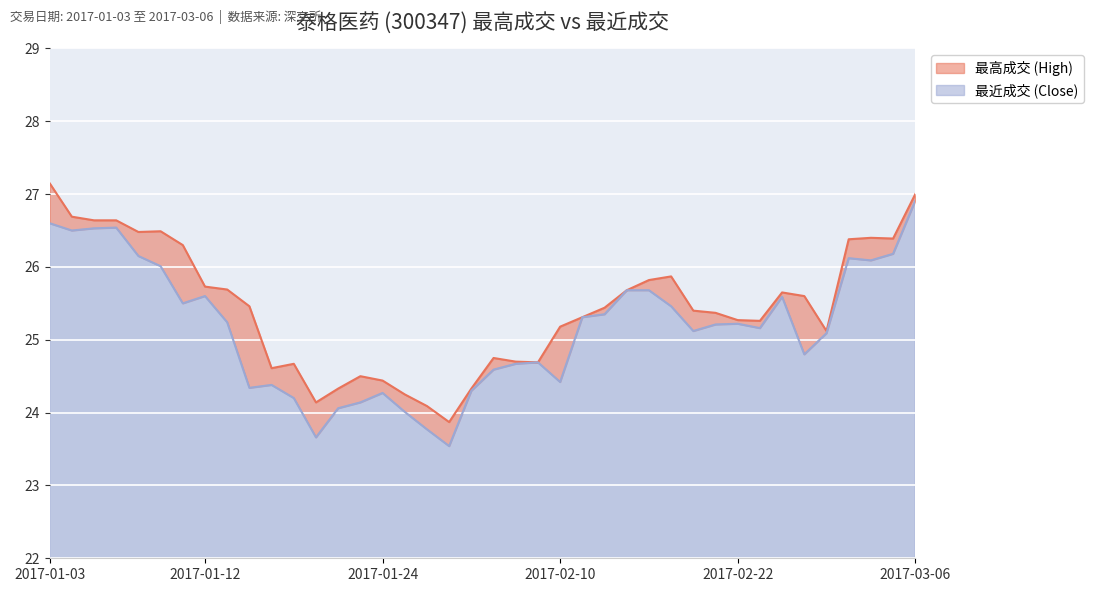

What is the difference between the second highest and second lowest values in the 最高成交 (High) series?

2.9